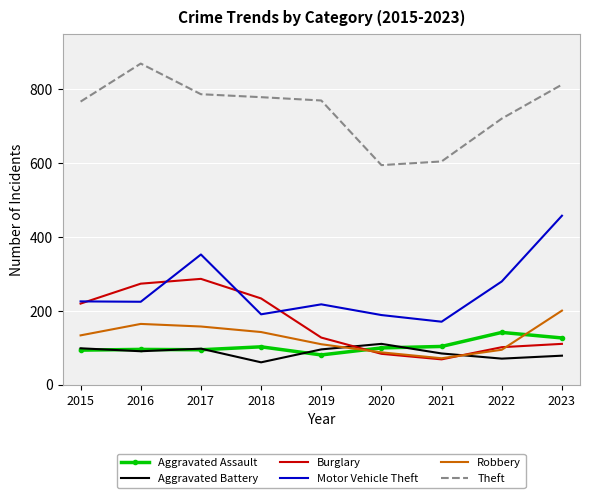

What is the maximum value for Motor Vehicle Theft?

458